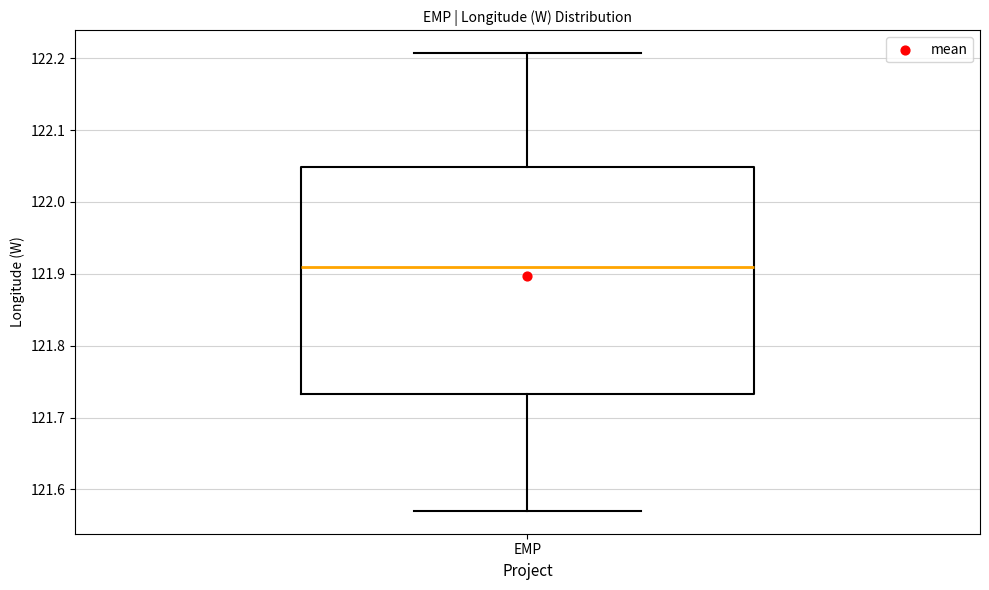

Where is the upper edge of the box for EMP on the y-axis? The values are not printed on the chart, so give them approximately, as read against the axis.

122.05